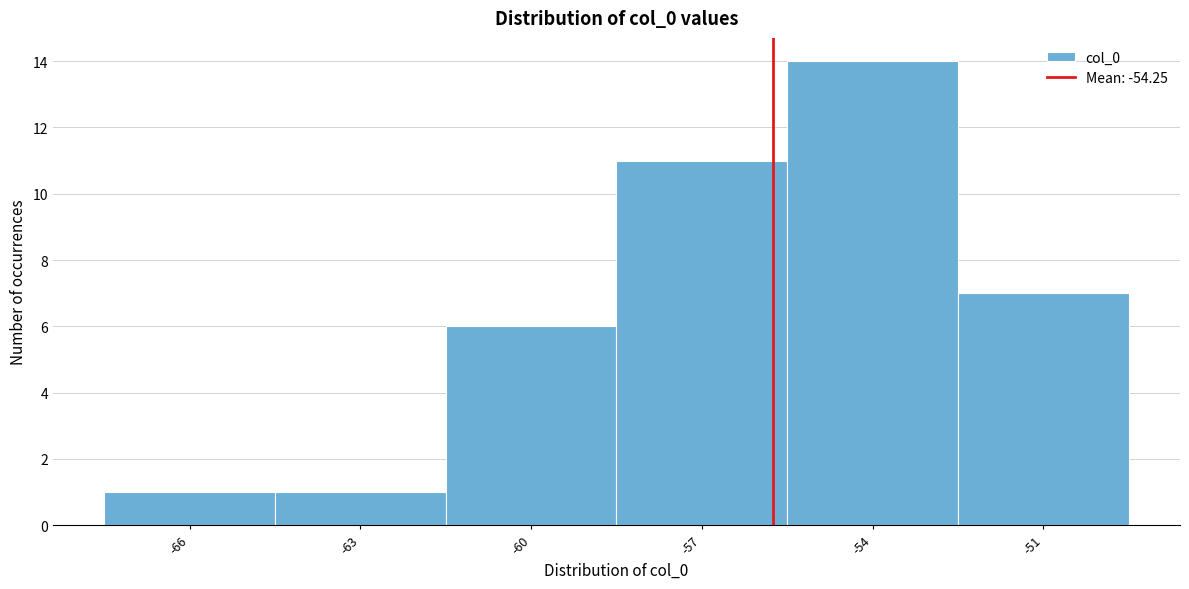

Reading left to right, extract all data points from this chart.

-66=1	-63=1	-60=6	-57=11	-54=14	-51=7